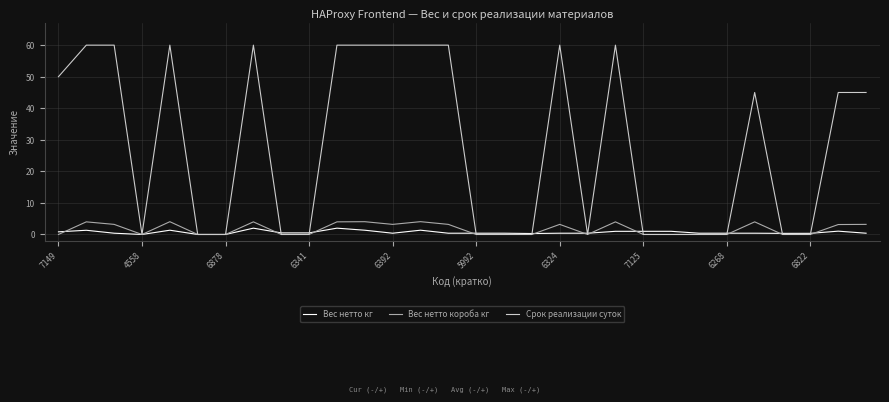

What is the highest value of the Вес нетто короба кг series?

4.1